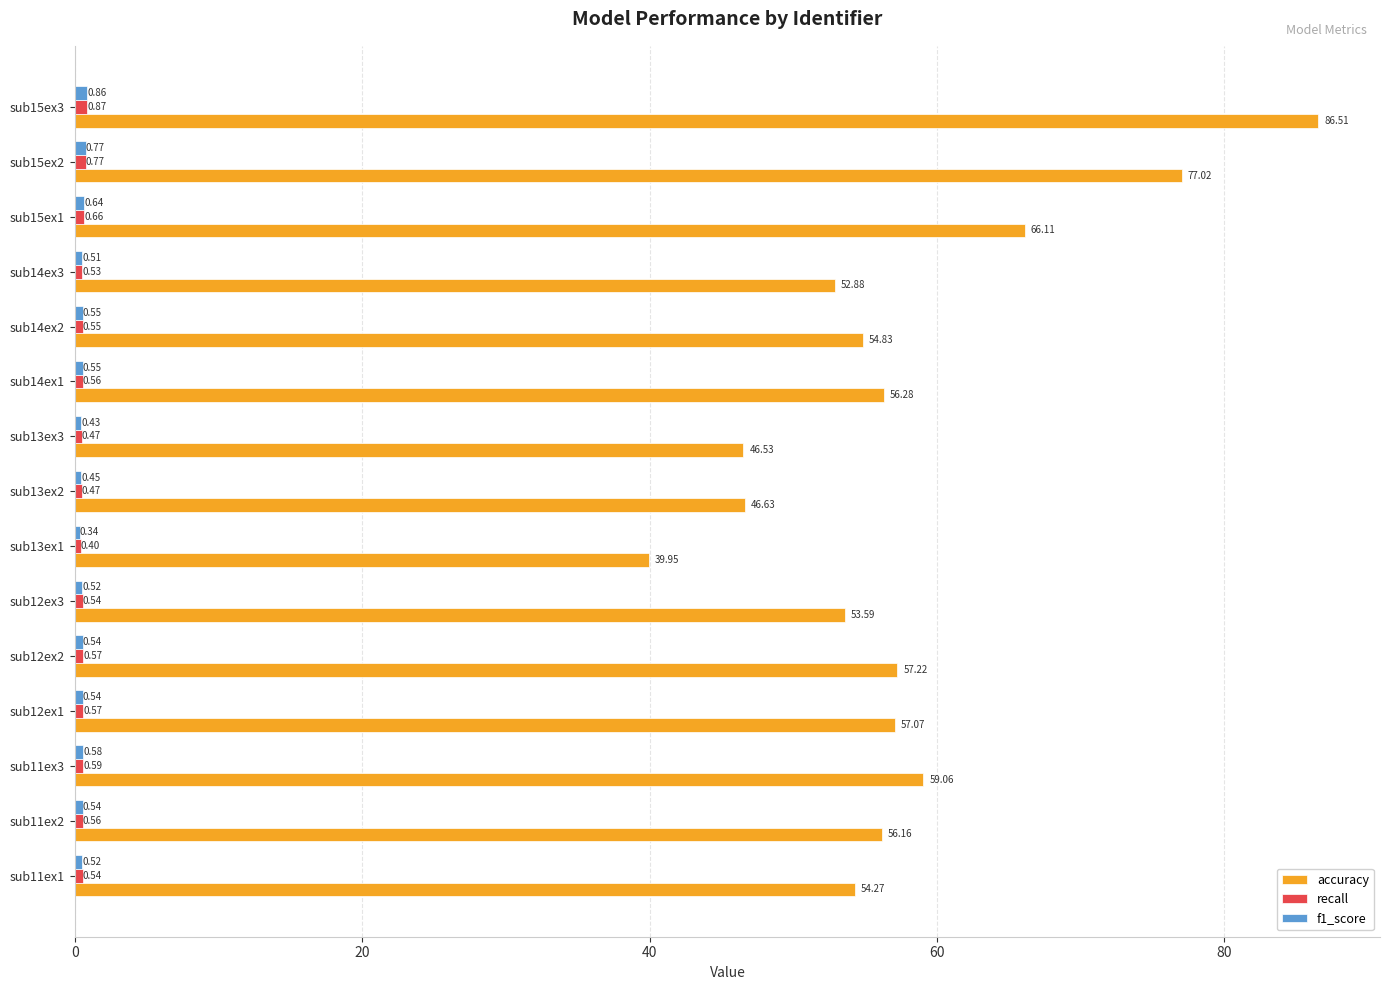

How many categories are shown in the chart?

15